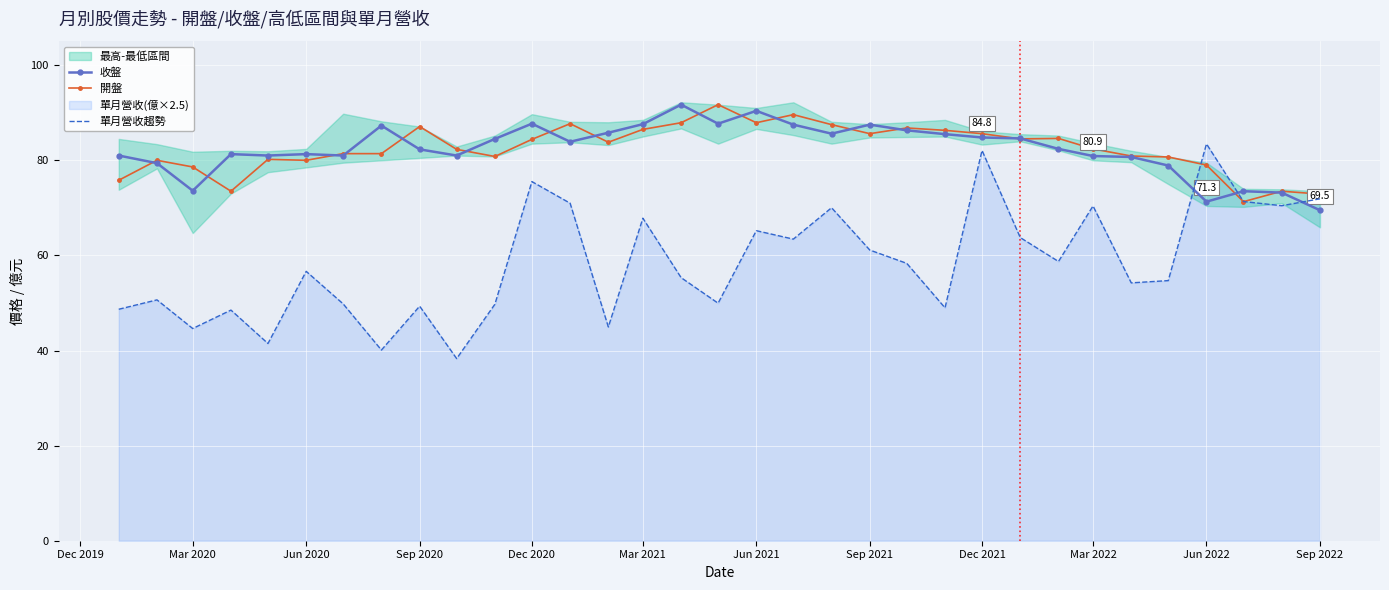

True or false: 開盤 has more than 0 points higher than both neighbors.

True